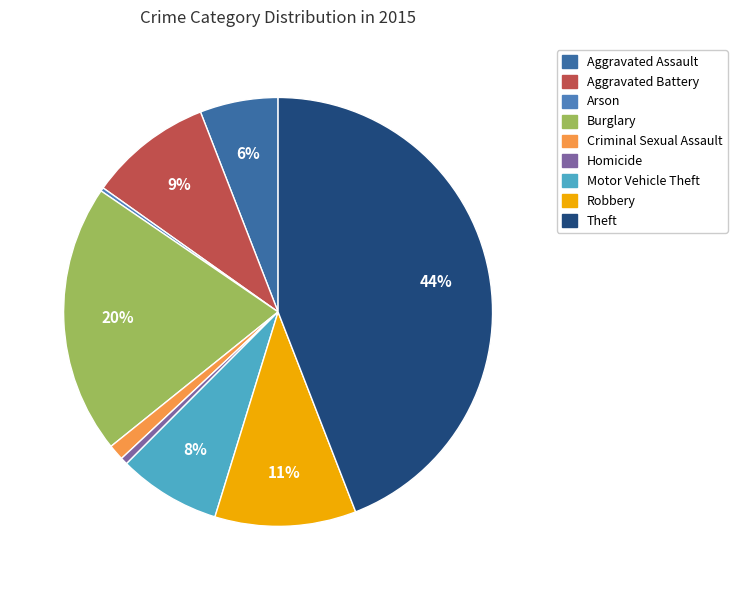

What is the ratio of the value at Motor Vehicle Theft to the value at Aggravated Battery?

0.8